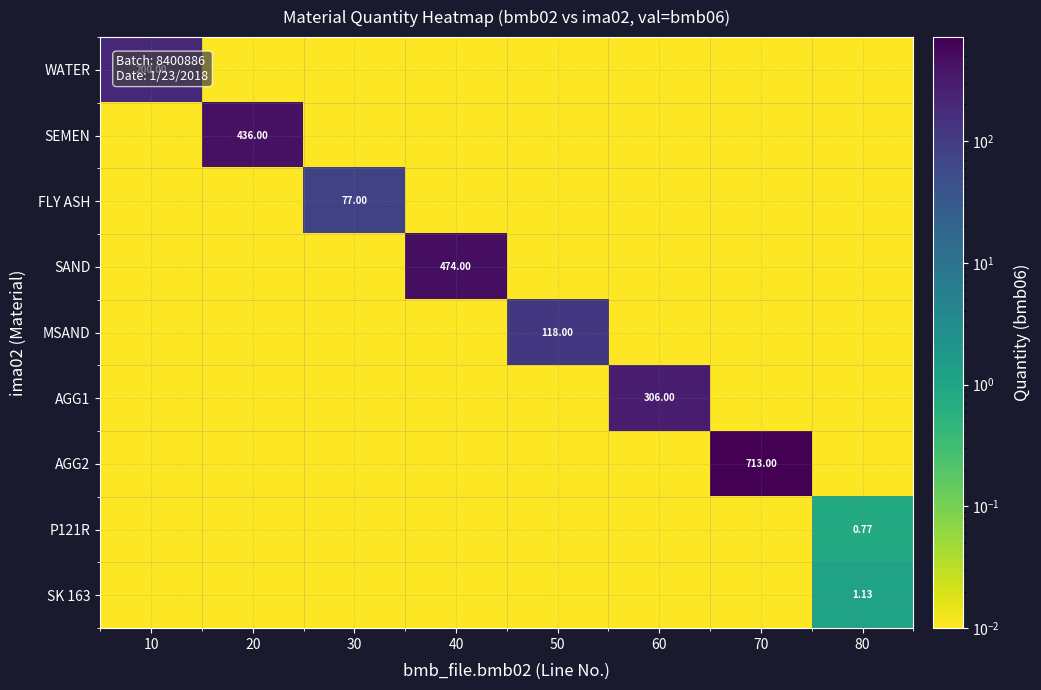

Is the value of AGG1 at 60 greater than the value of MSAND at 50?

Yes